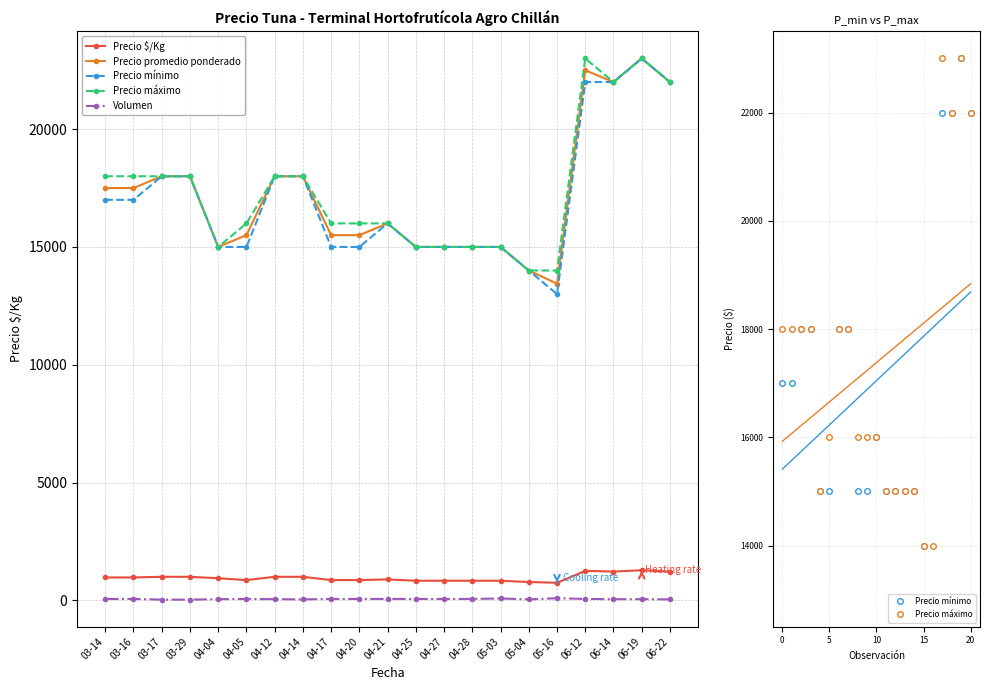

Rank the series at 04-17 from lowest to highest value.

Volumen, Precio $/Kg, Precio mínimo, Precio promedio ponderado, Precio máximo